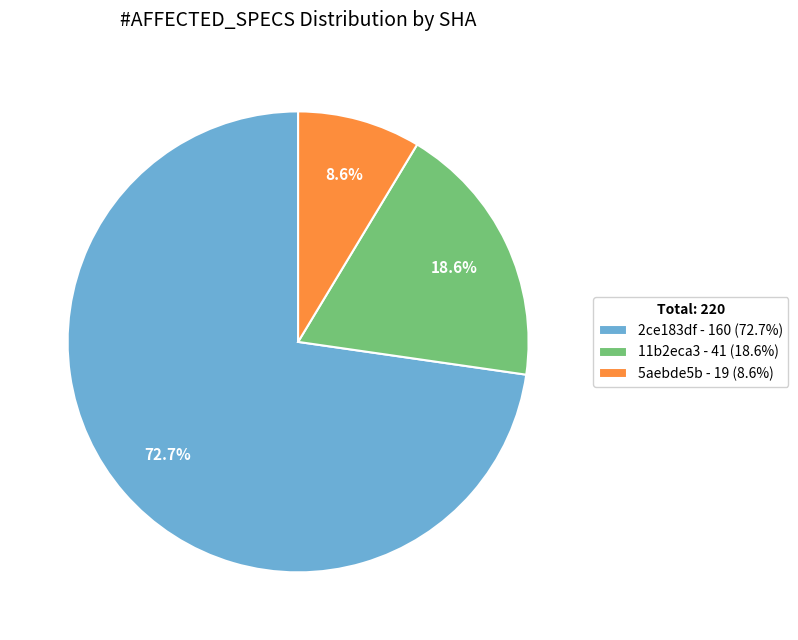

To the nearest percent, what percentage of the pie is 11b2eca3?

19%